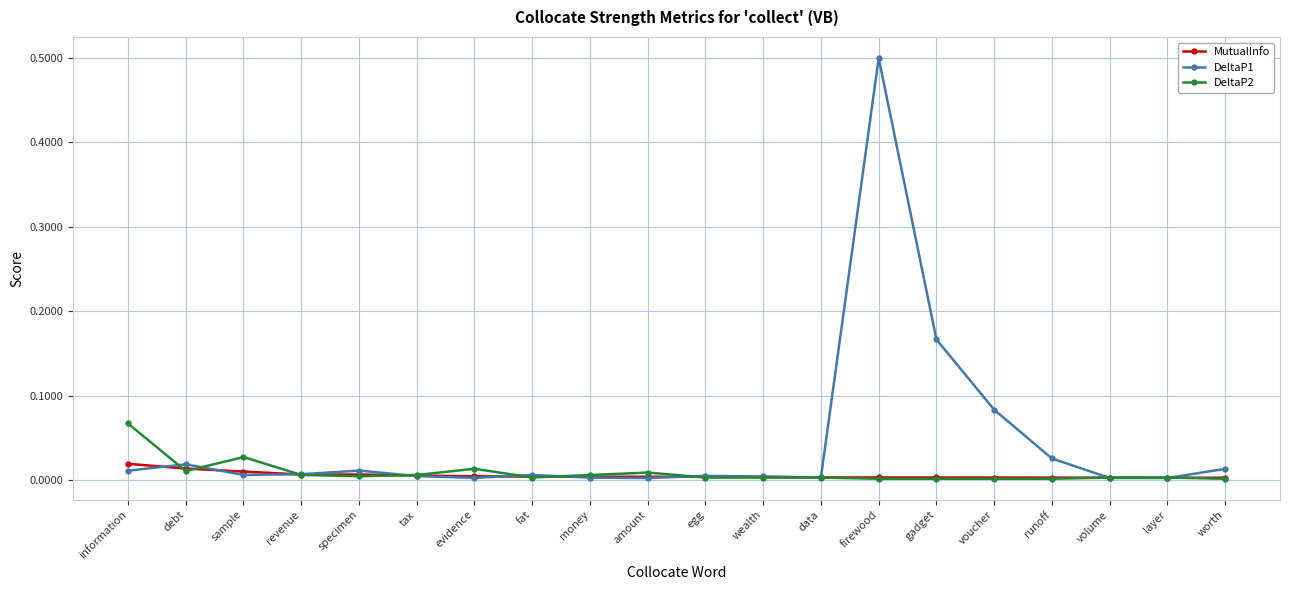

What is the greatest value displayed?

0.5